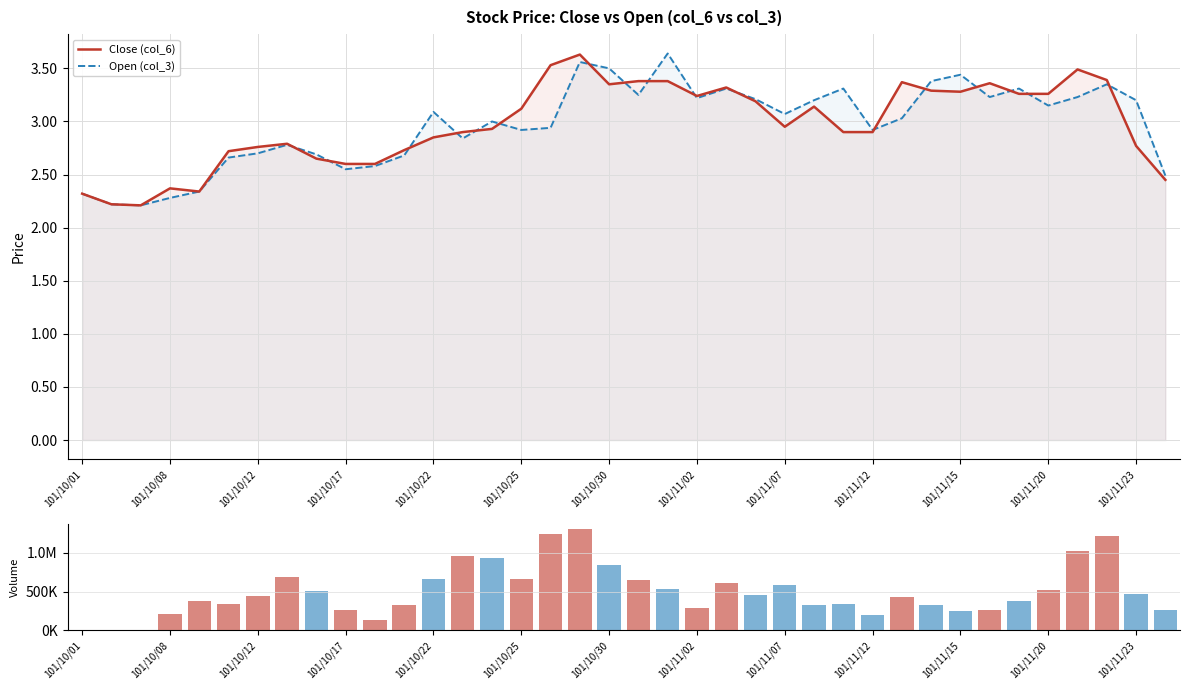

True or false: Open (col_3) has a value of 3.1 at 101/10/22.

True